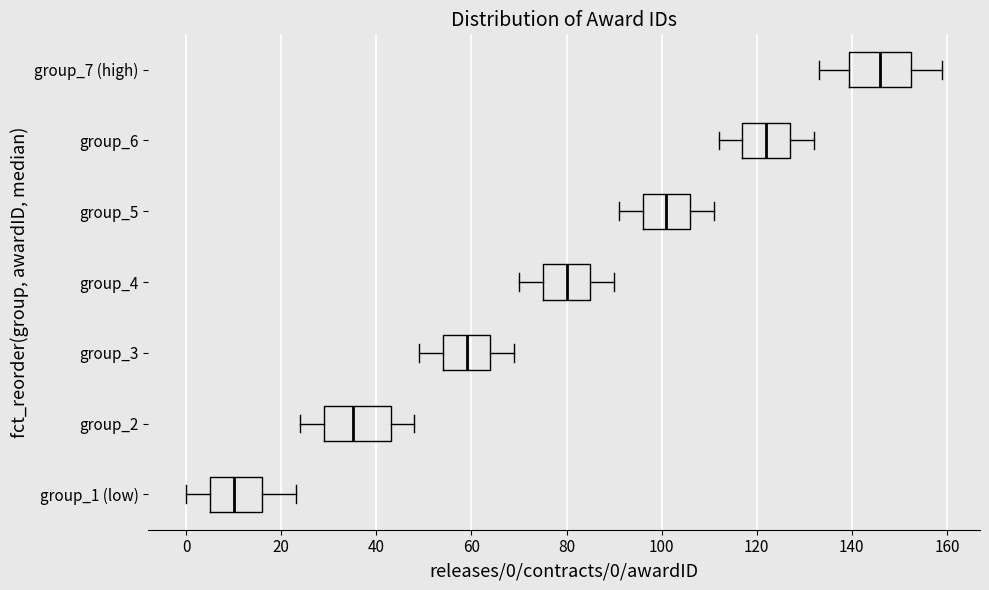

Where does the left whisker of the box for group_1 (low) end on the x-axis? The values are not printed on the chart, so give them approximately, as read against the axis.

0